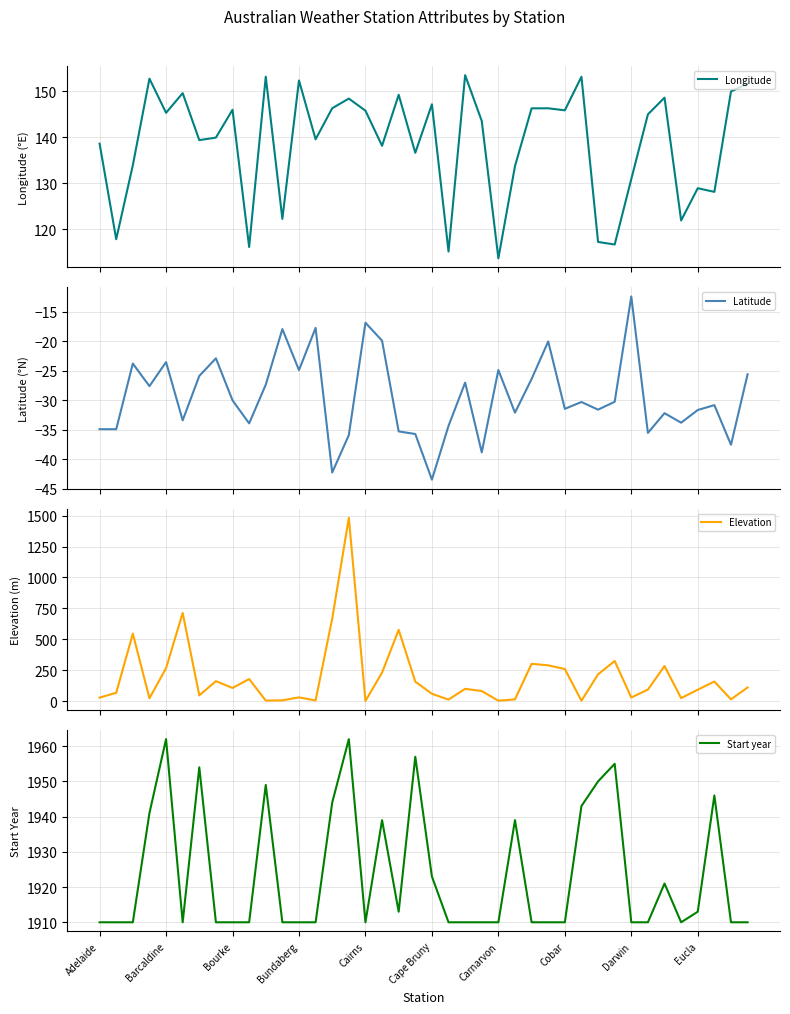

True or false: Latitude has a value of -15.9 at 38.

False